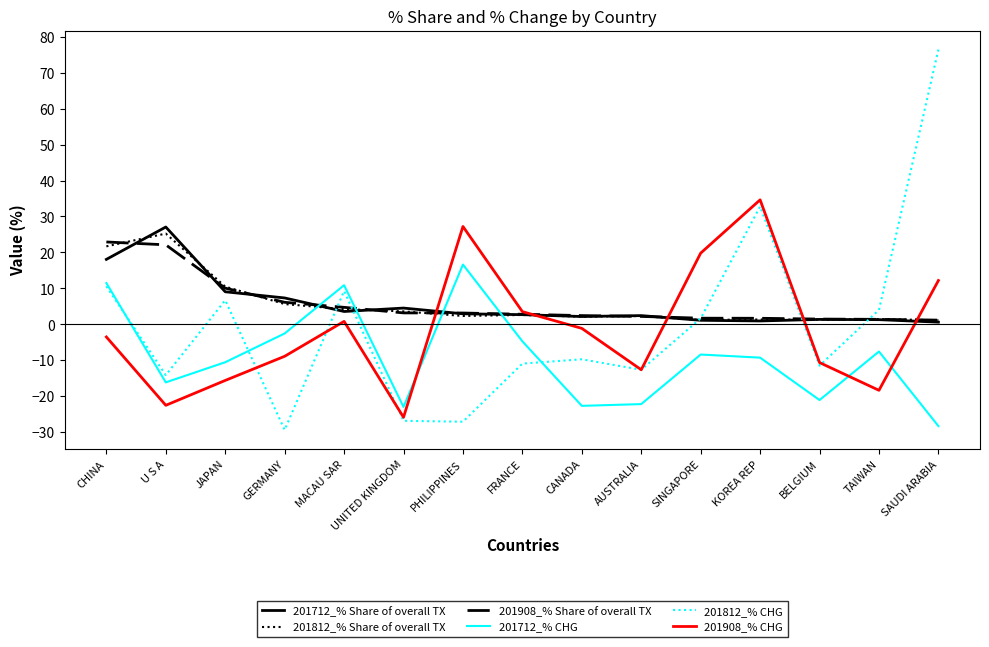

Is the value of 201908_% CHG at U S A greater than the value of 201712_% CHG at JAPAN?

No